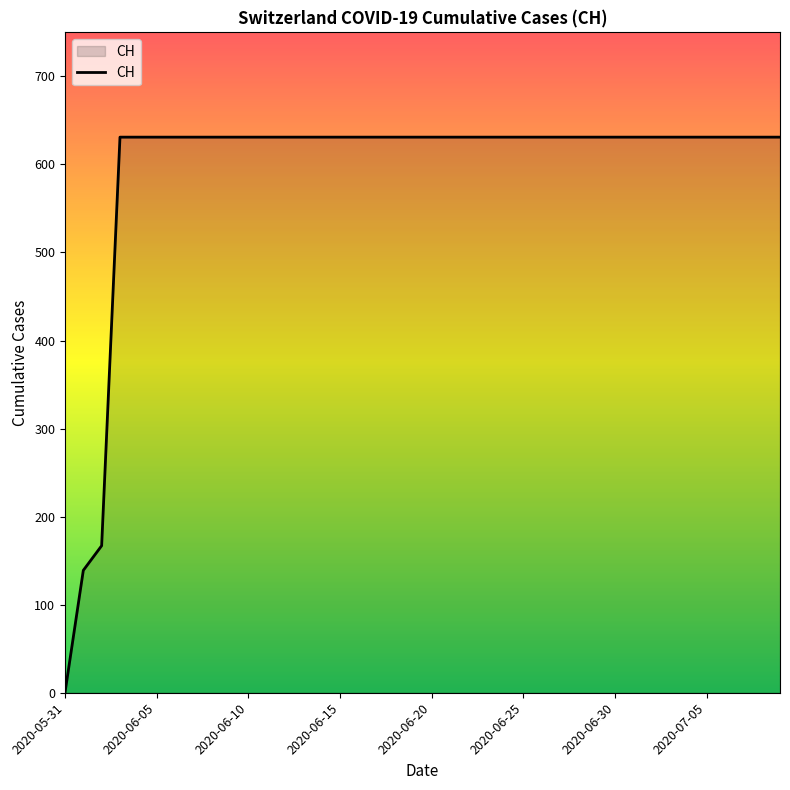

What is the greatest value displayed?

631